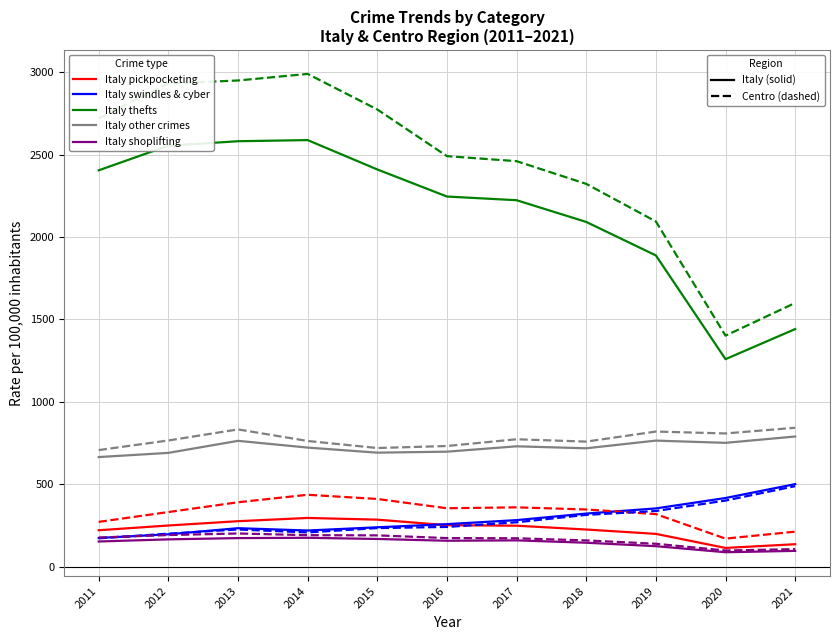

What is the total value across all series at 2015?

8121.6